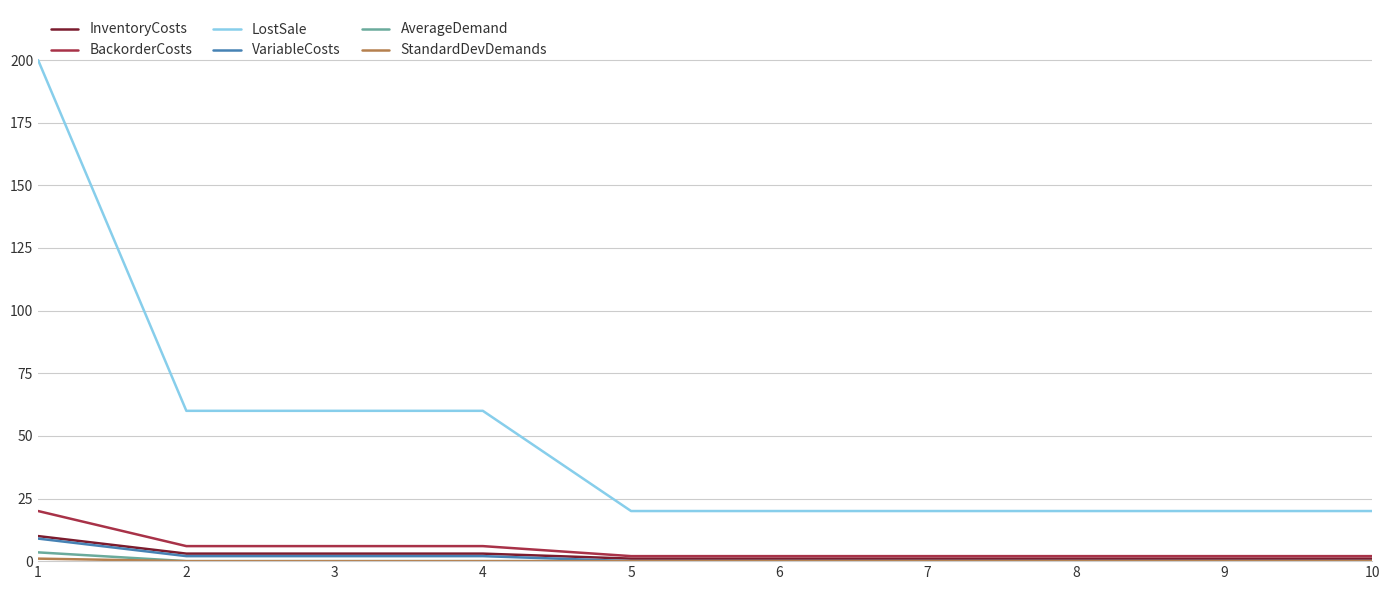

Between 1 and 6, which series saw the biggest shift?

LostSale